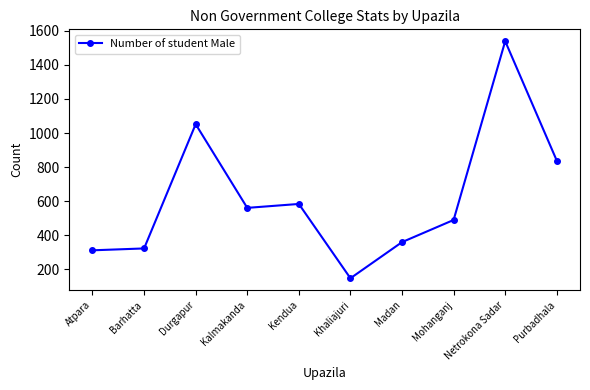

Reading right to left, transcribe all the data shown in this chart.

838	1539	490	360	148	584	561	1052	323	312